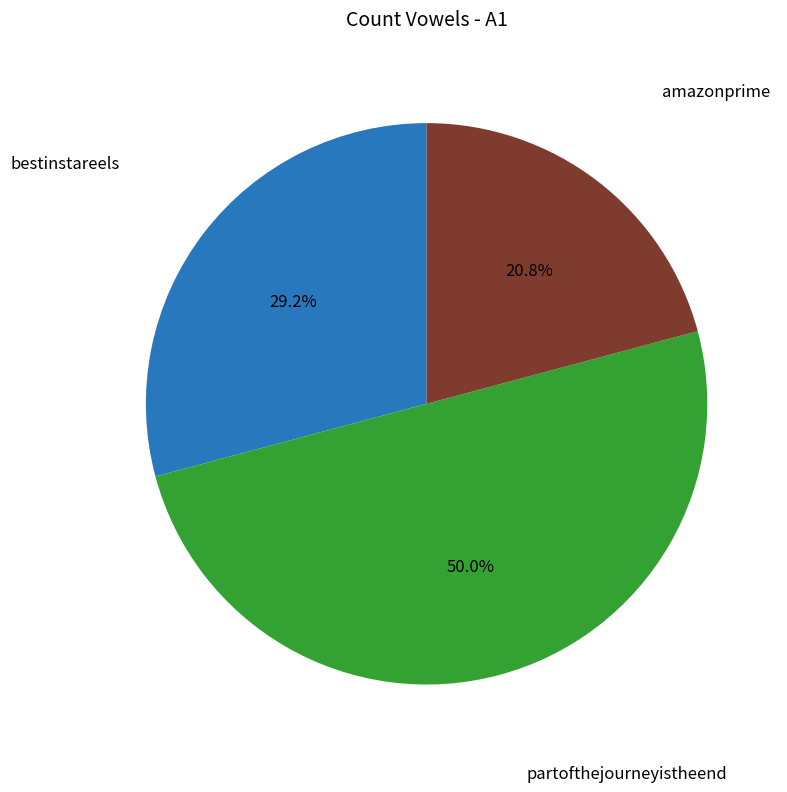

Does bestinstareels account for over 50% of the chart?

No